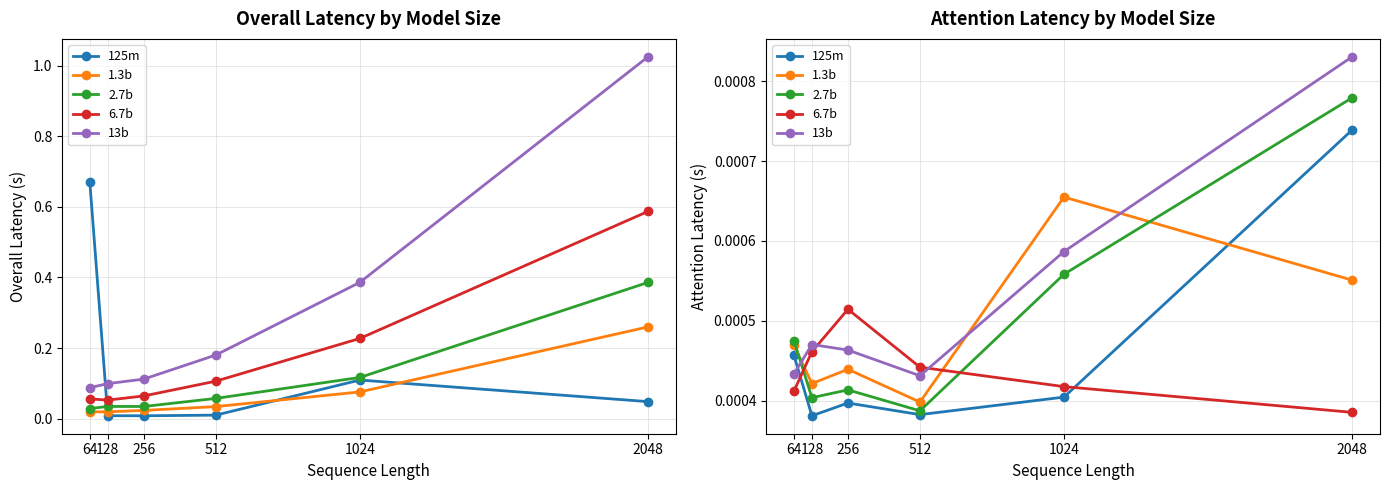

True or false: 6.7b has a value of 0.0 at 1024.

True